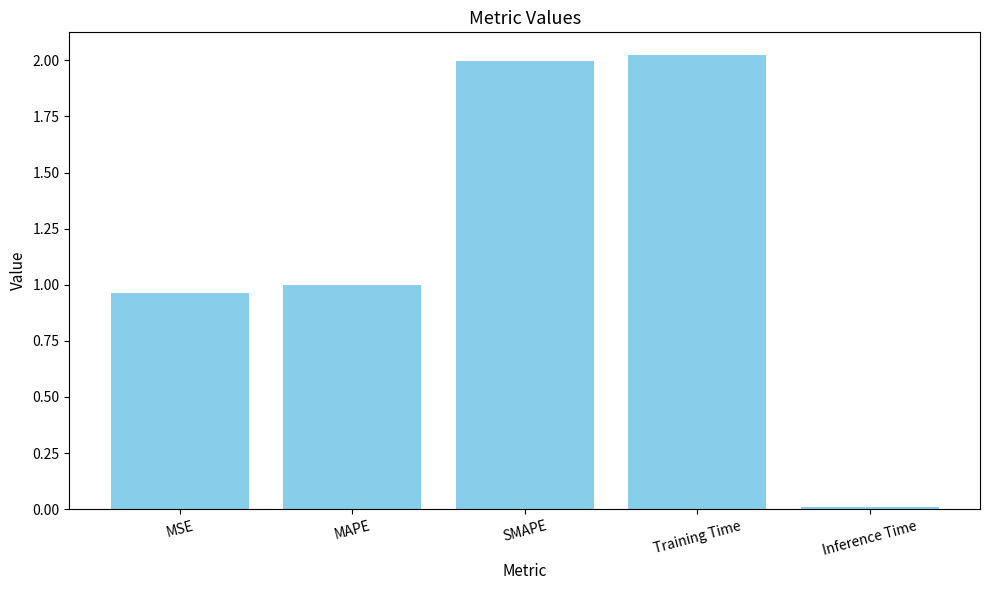

What is the average value?

1.2